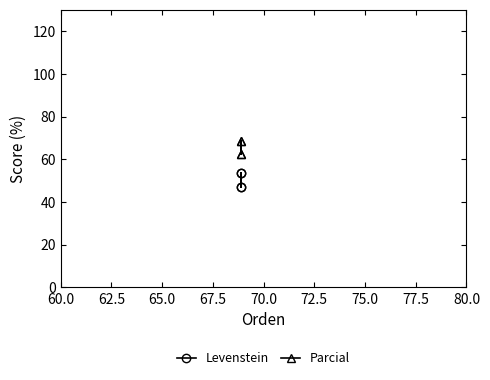

Rank the series at 65.0 from lowest to highest value.

Levenstein, Parcial